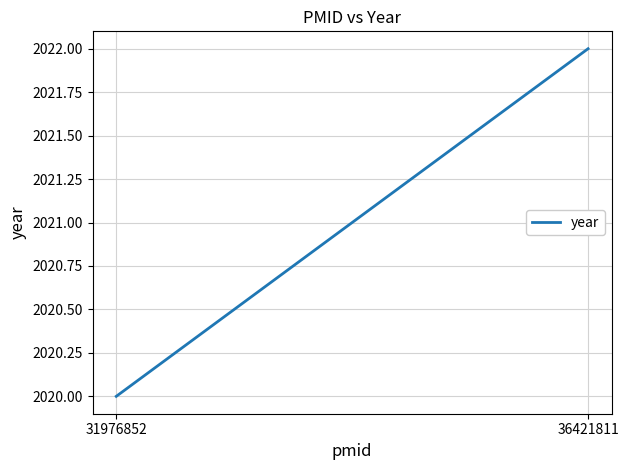

At which label is the value closest to 2021?

31976852